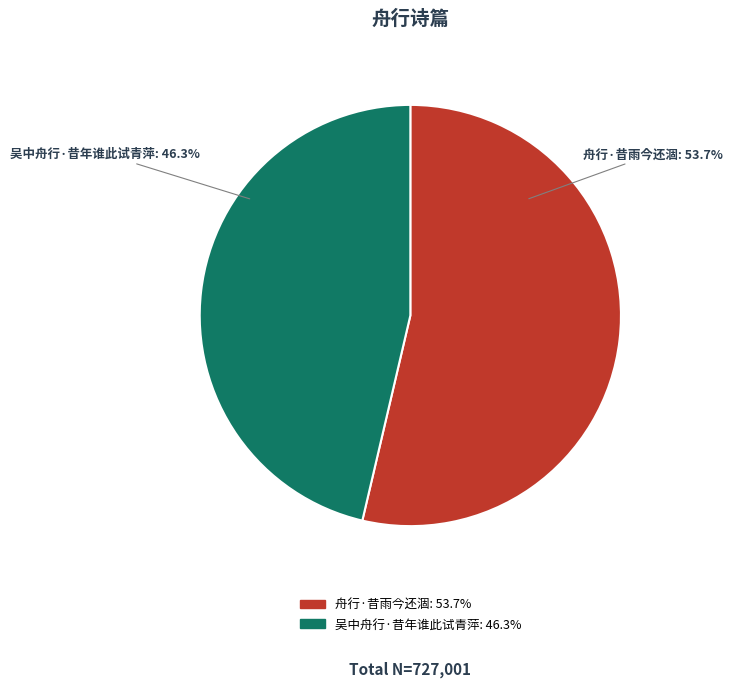

Which slice is the largest?

舟行·昔雨今还涸